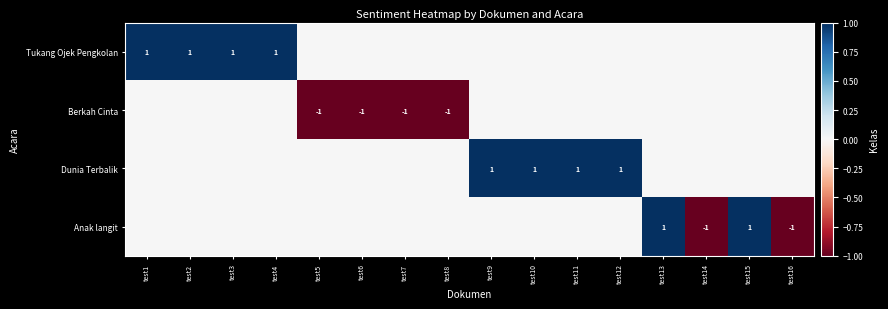

True or false: Berkah Cinta has a value of -1 at test8.

True